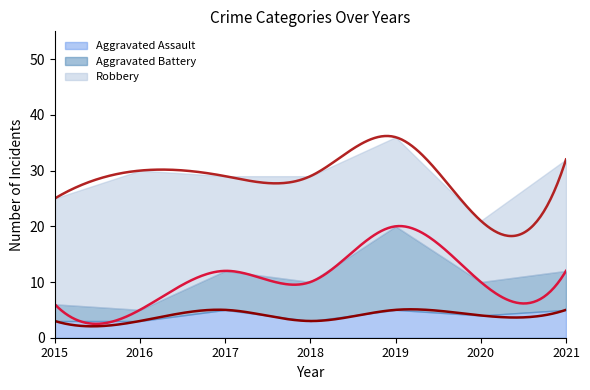

Rank the categories by Aggravated Battery value from highest to lowest.

2019, 2017, 2018, 2021, 2020, 2015, 2016